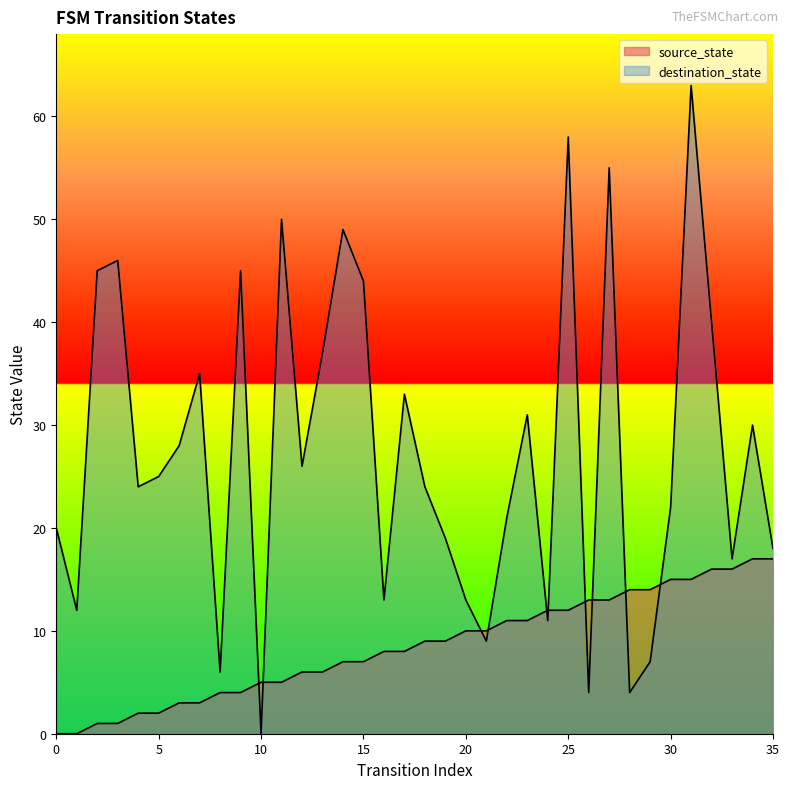

How many lines are shown in the chart?

2